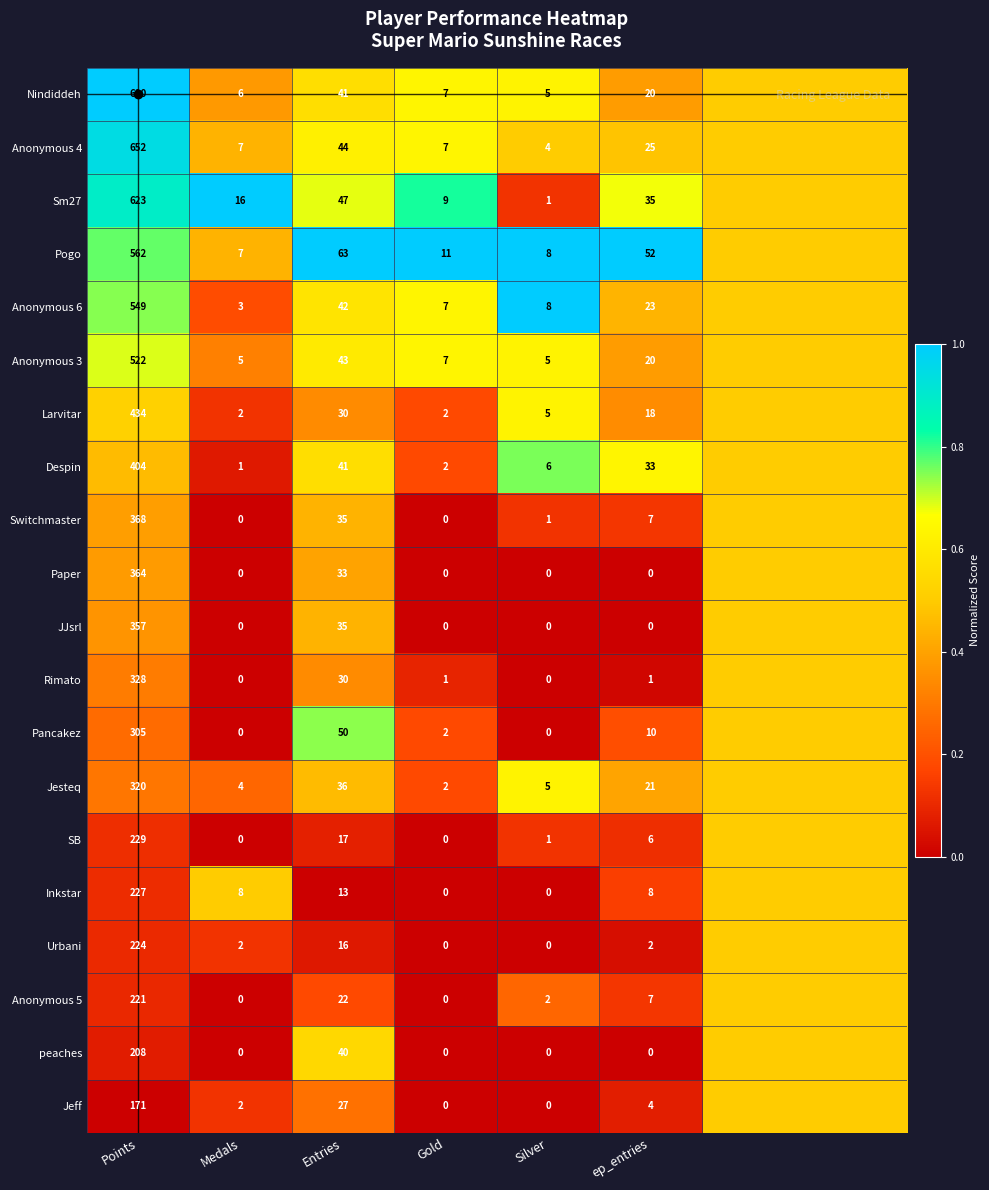

What is the total value across all series at Gold?

57.0